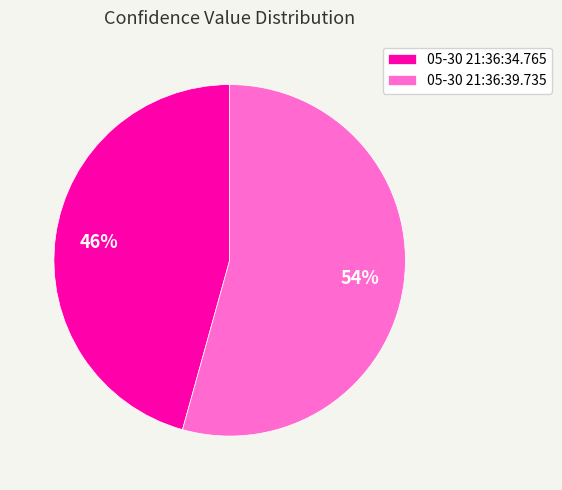

Approximately how many times larger is the value at 05-30 21:36:39.735 compared to 05-30 21:36:34.765?

1.2